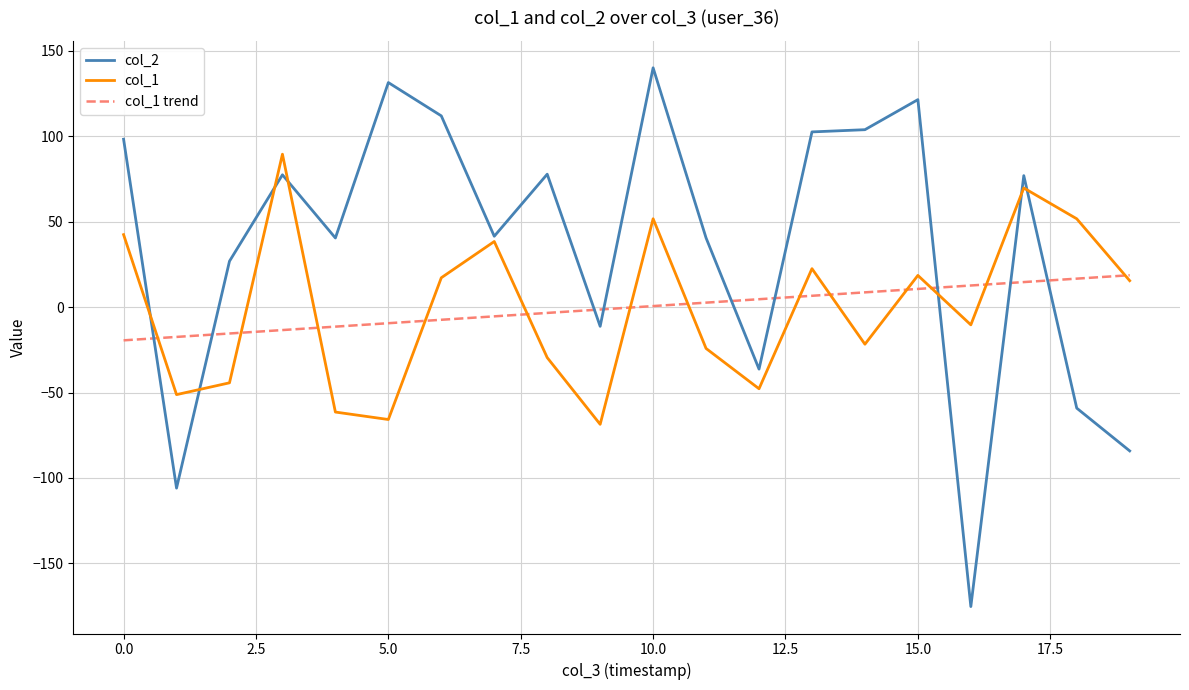

Which series has the widest spread of values?

col_2